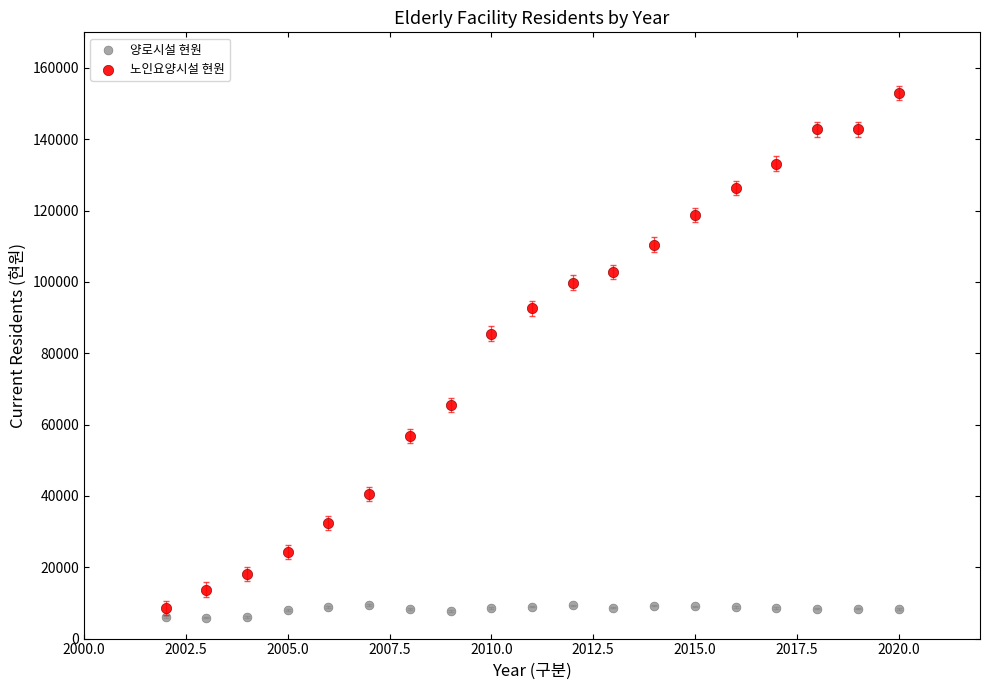

What are all the series names shown in the legend?

양로시설 현원, 노인요양시설 현원